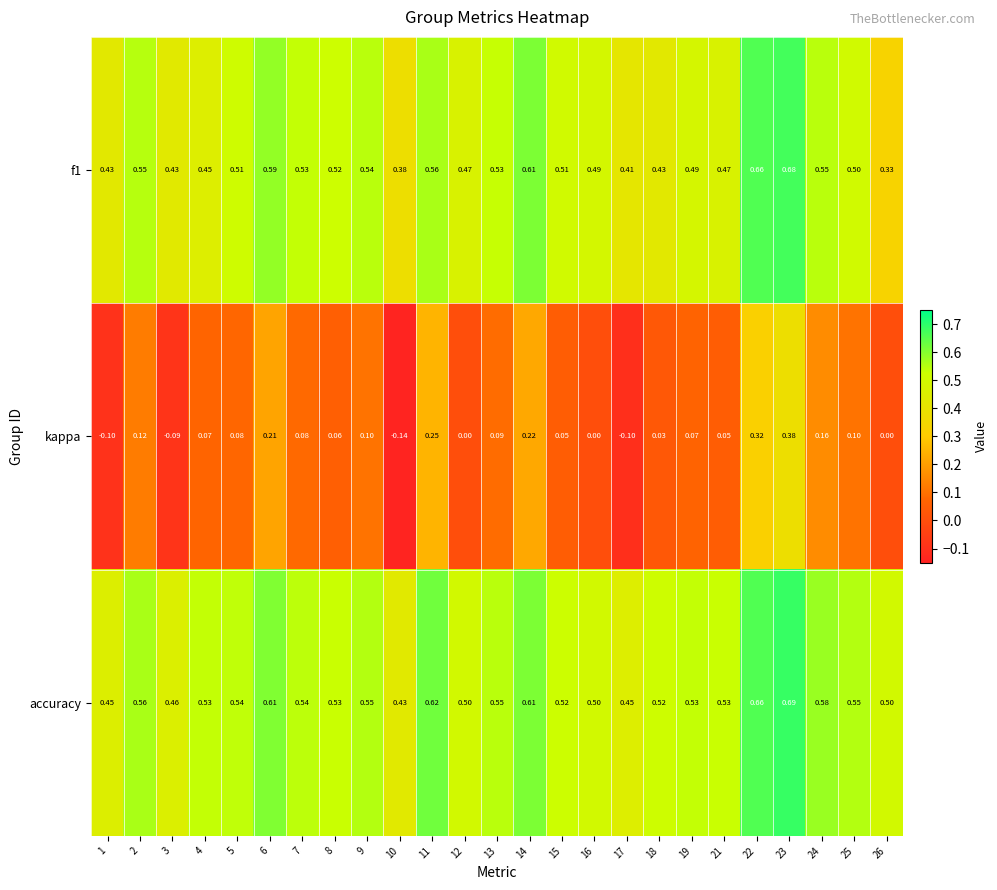

Between 12 and 21, which series saw the biggest shift?

kappa